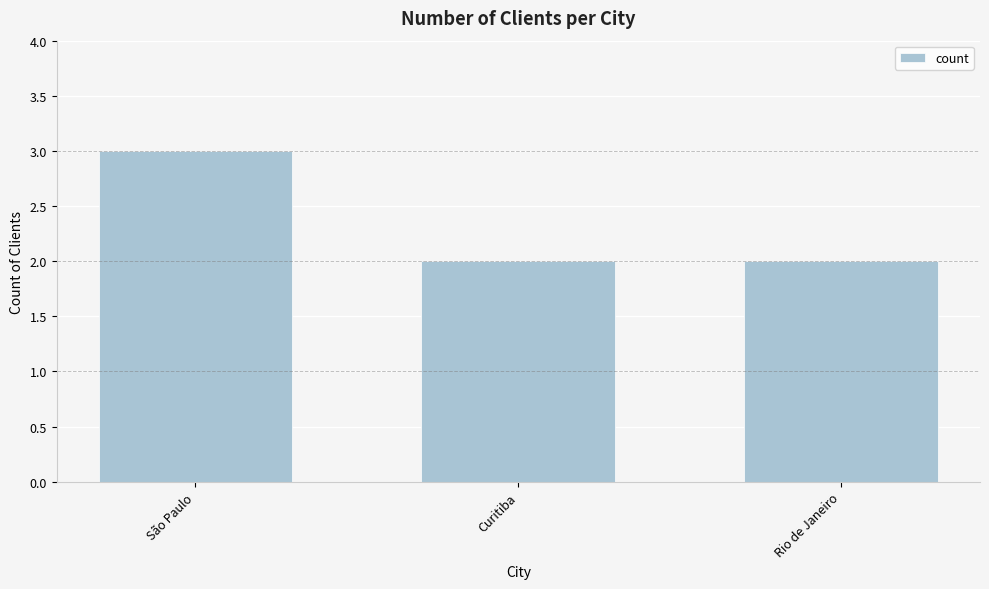

The value at Curitiba is 1. True or false?

False